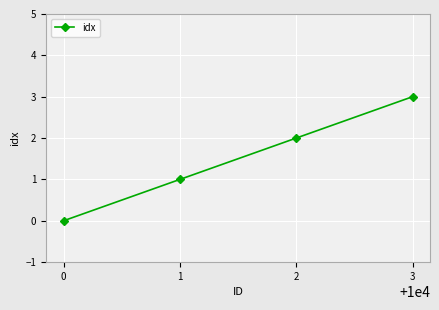

List the labels in order of value, largest first.

3, 2, 1, 0